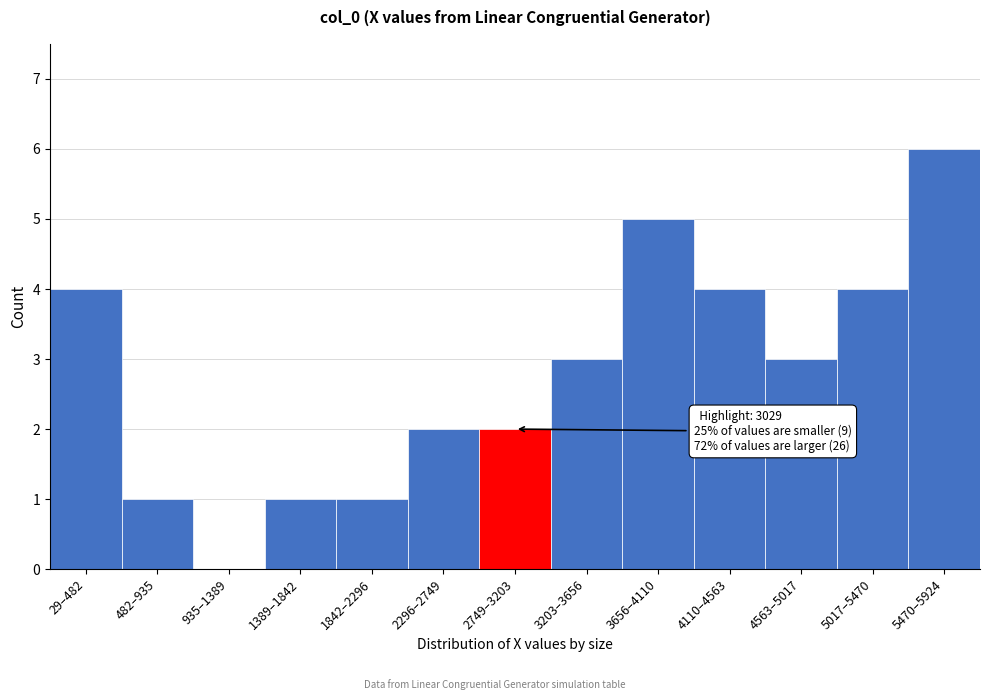

Reading left to right, list all the values displayed in this chart.

29–482=4	482–935=1	935–1389=0	1389–1842=1	1842–2296=1	2296–2749=2	2749–3203=2	3203–3656=3	3656–4110=5	4110–4563=4	4563–5017=3	5017–5470=4	5470–5924=6